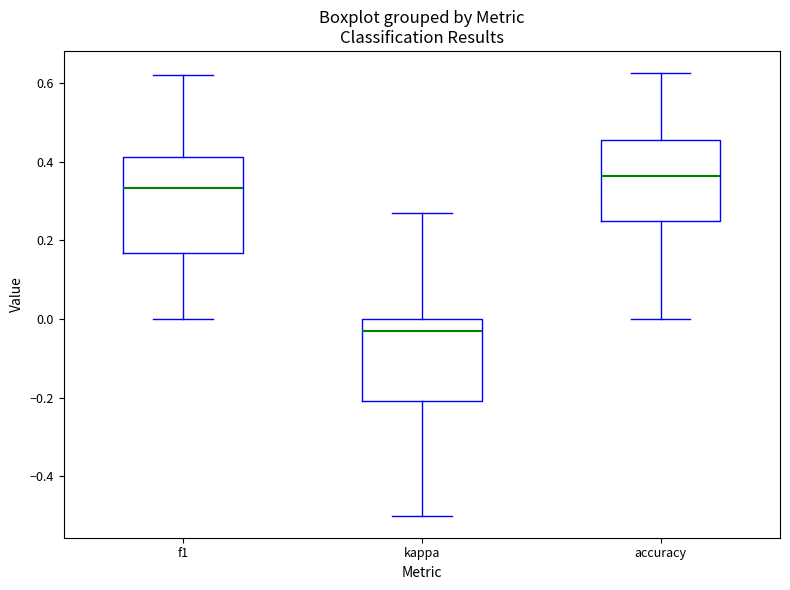

Comparing the boxes themselves (not the whiskers), which one is the tallest?

f1